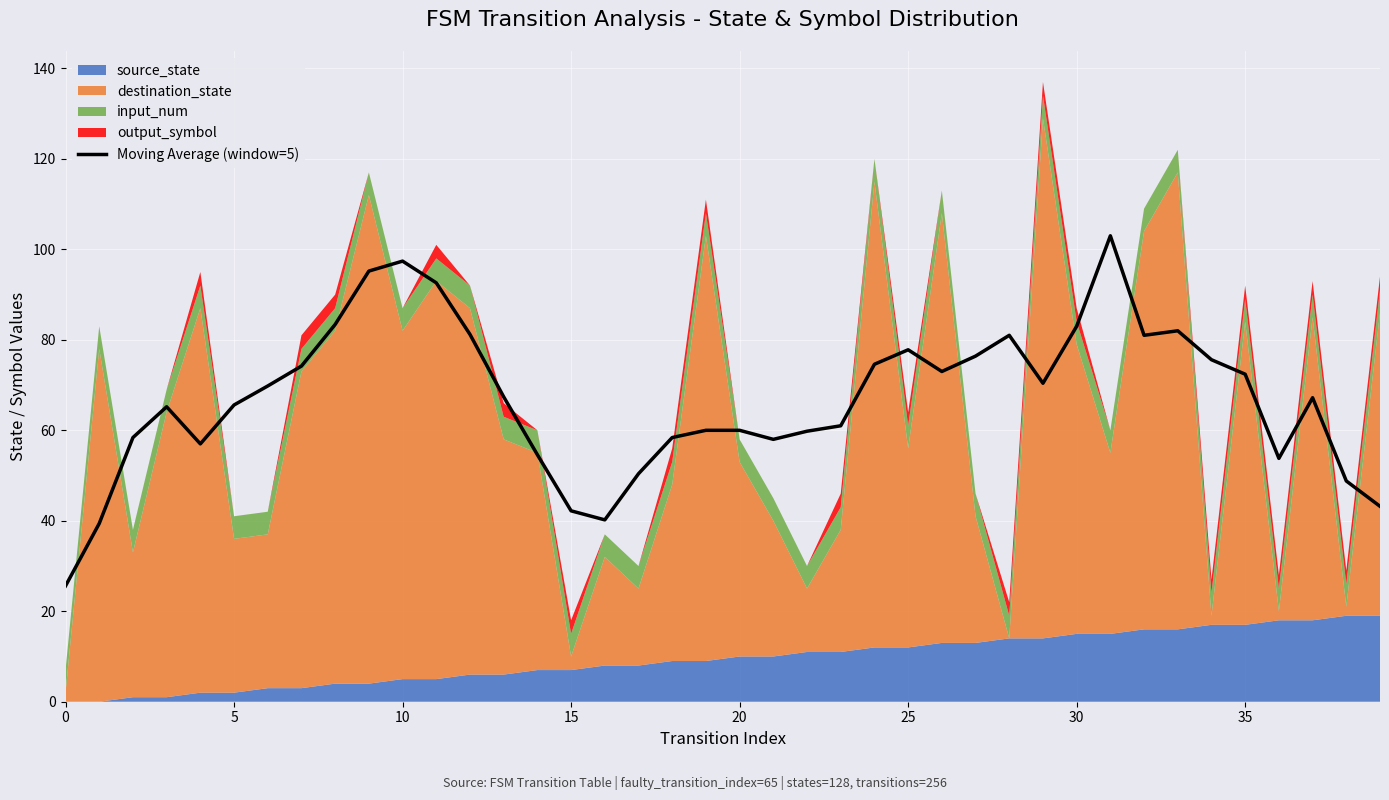

What is the average value?

67.0